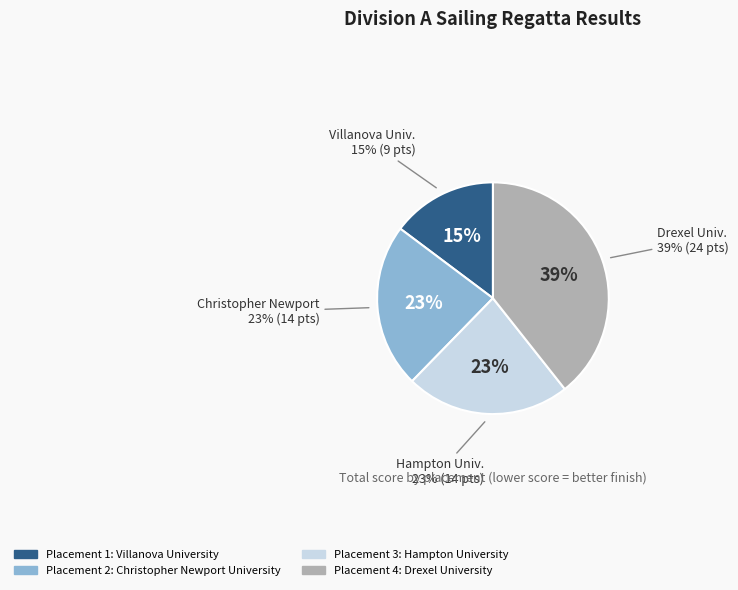

To the nearest percent, what percentage of the pie is Placement 4 (Drexel University)?

39%